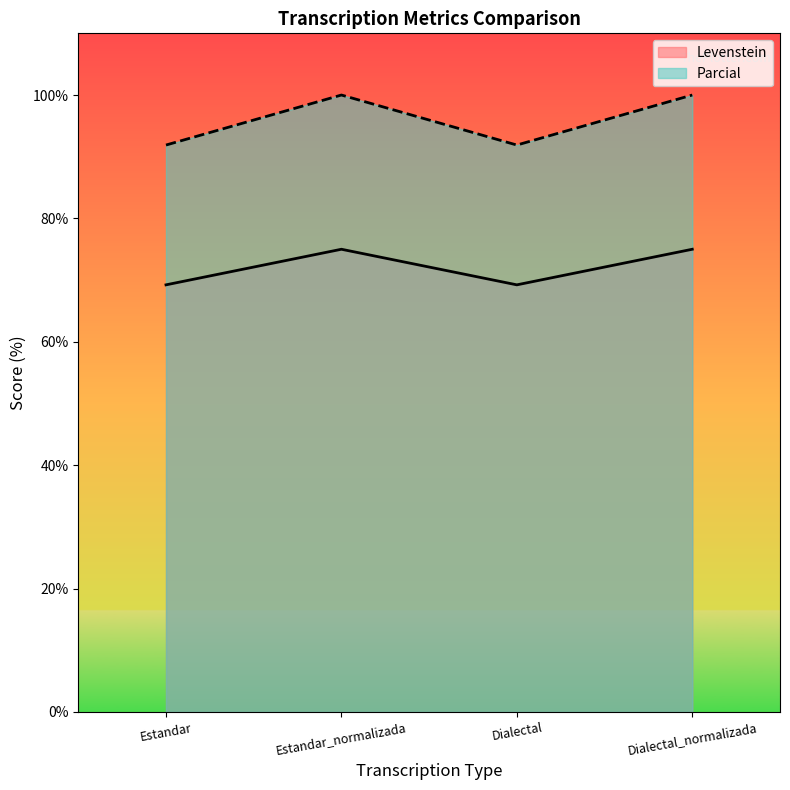

Rank the series by their maximum value, from highest to lowest.

Parcial, Levenstein